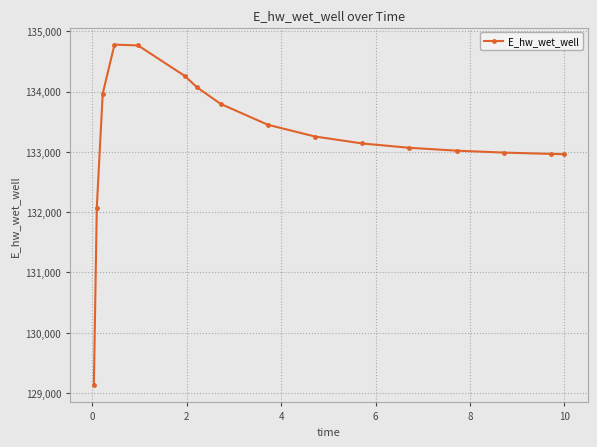

Is this an area chart (filled region under the line)?

No